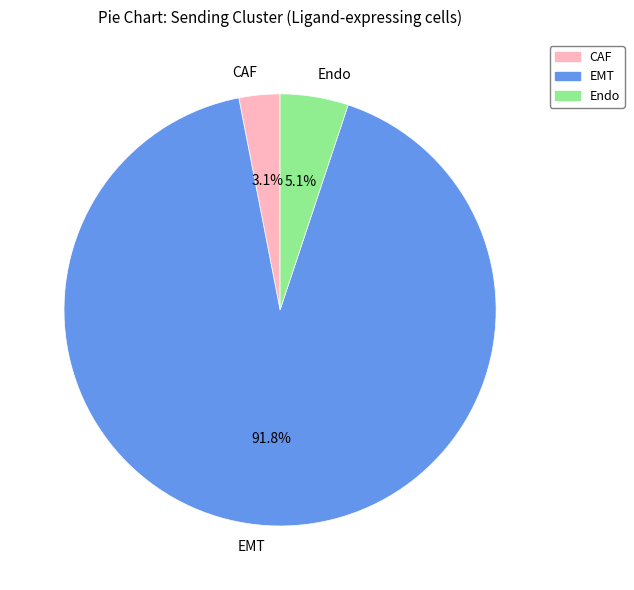

Rank the categories by value from highest to lowest.

EMT, Endo, CAF